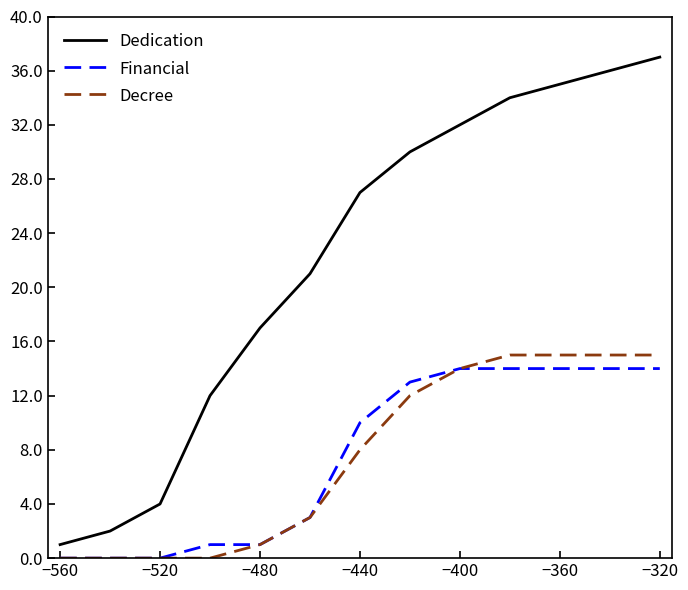

How many series are shown in this chart?

3